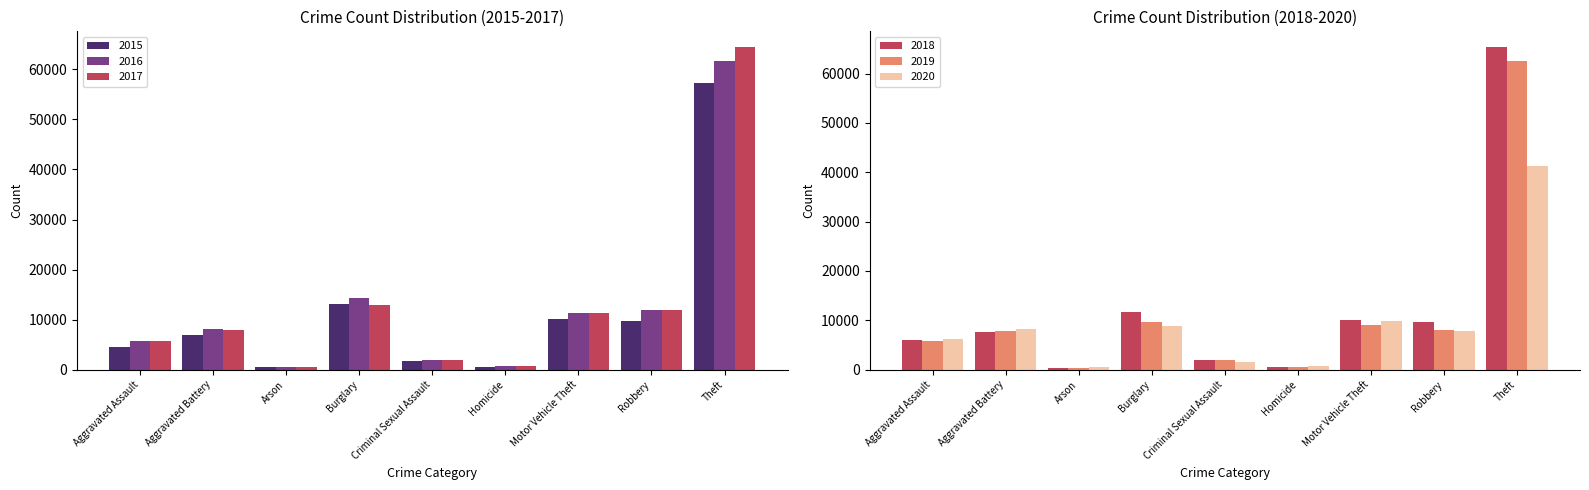

Reading right to left, transcribe all the data shown in this chart.

2015: 57352	9638	10068	496	1705	13184	448	7019	4480
2016: 61623	11960	11285	786	1863	14289	515	8085	5713
2017: 64386	11881	11380	672	1989	13001	444	7845	5793
2018: 65290	9681	9985	588	2046	11747	373	7735	6002
2019: 62498	7995	8978	499	1922	9638	376	7858	5841
2020: 41346	7855	9959	787	1500	8758	588	8320	6265